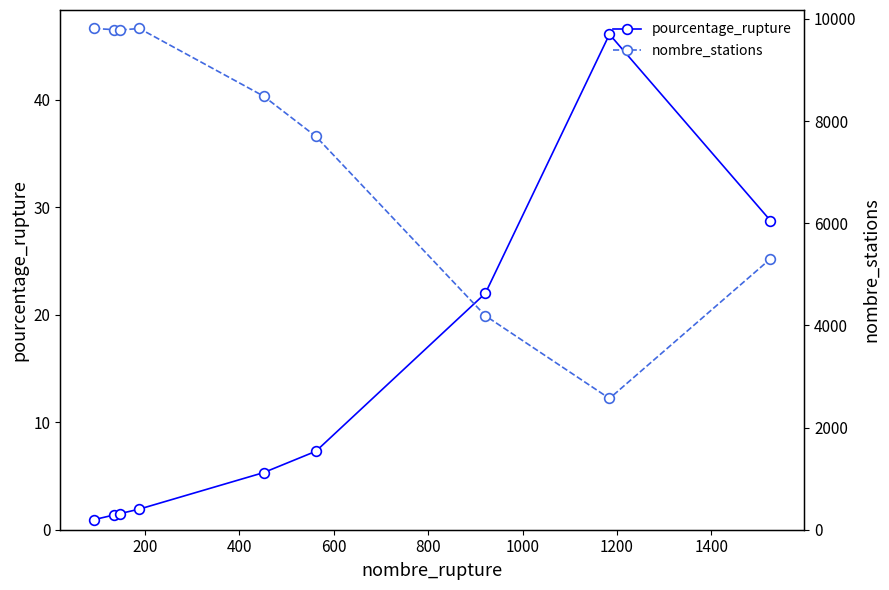

How many lines are shown in the chart?

2